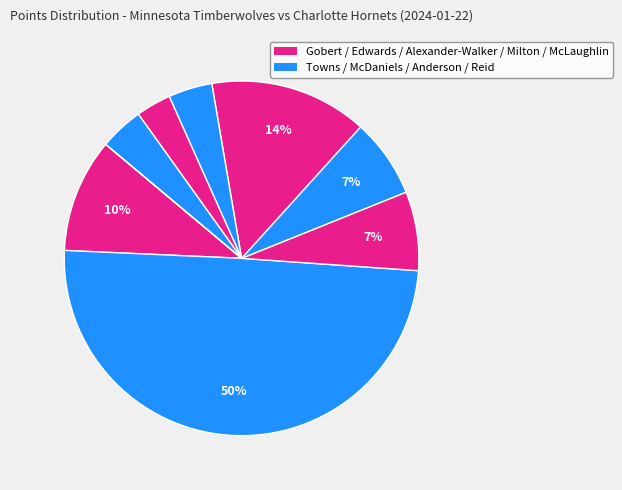

Rank the categories by value from lowest to highest.

Jordan McLaughlin, Shake Milton, Kyle Anderson, Naz Reid, Anthony Edwards, Jaden McDaniels, Rudy Gobert, Nickeil Alexander-Walker, Karl-Anthony Towns